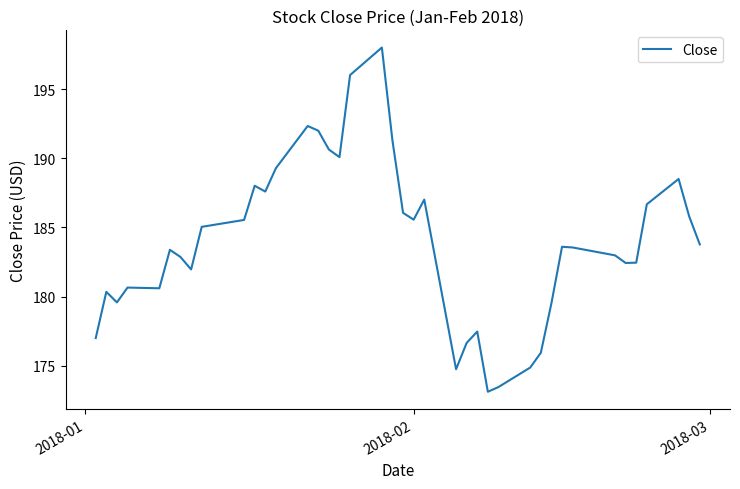

What is the difference between the maximum and minimum values?

24.9